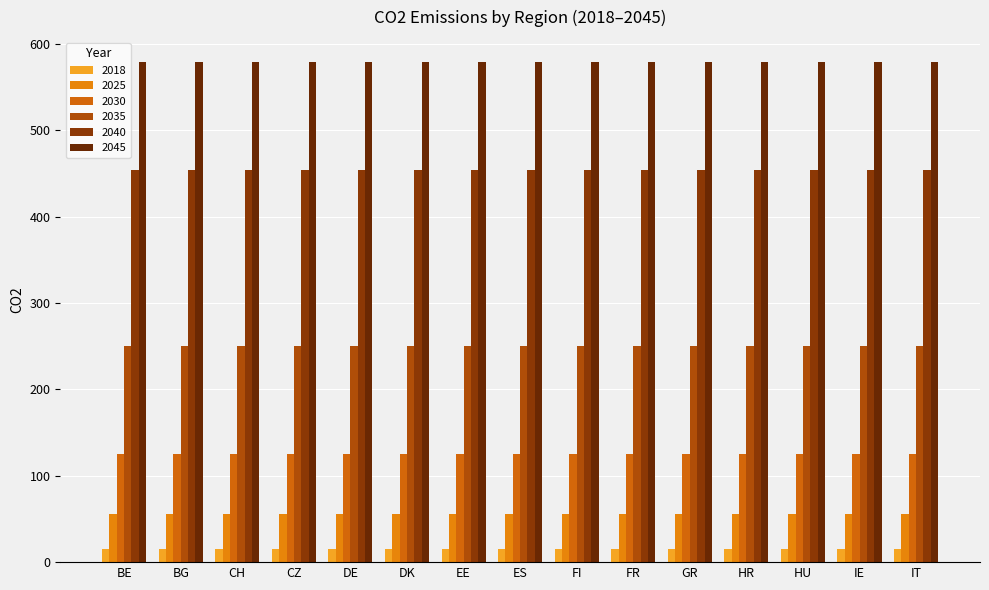

What is the value of the 2030 bar at the 15th from the left?

125.0